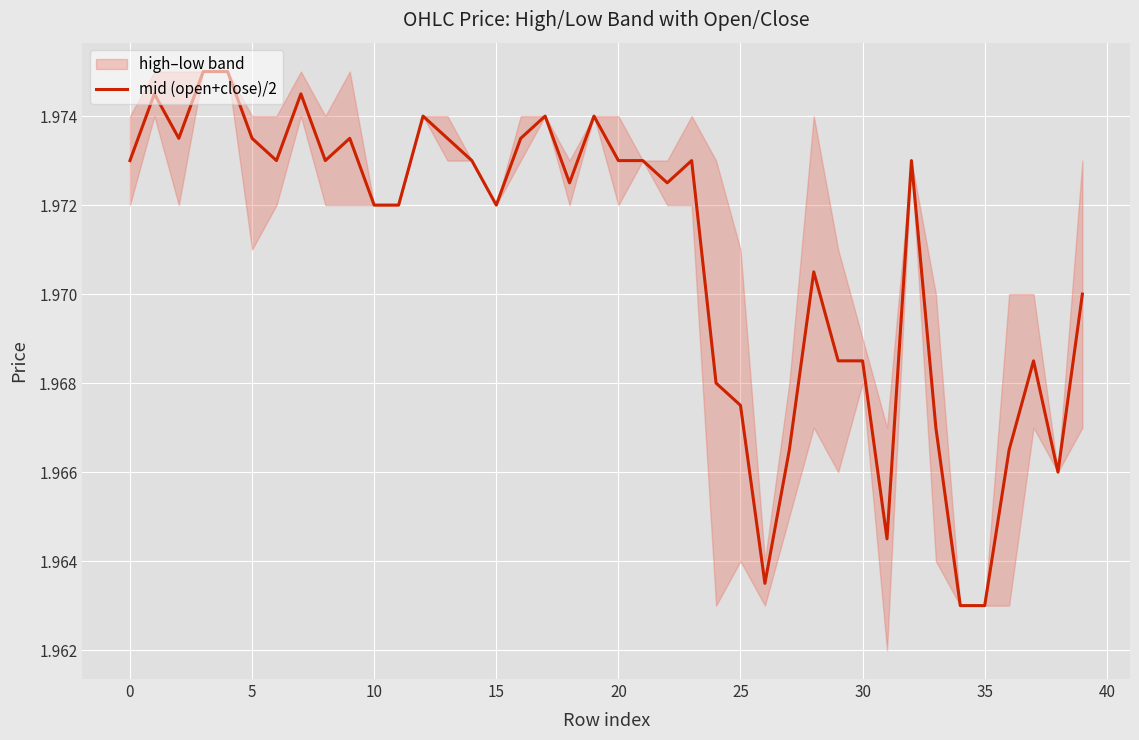

The mid (open+close)/2 series shows 3.4 at 25. True or false?

False